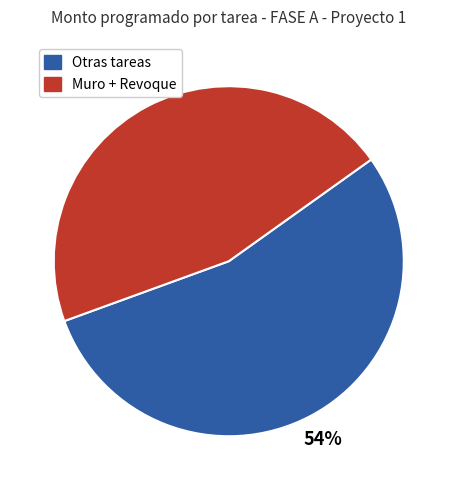

Is there any slice that represents more than half of the pie?

Yes